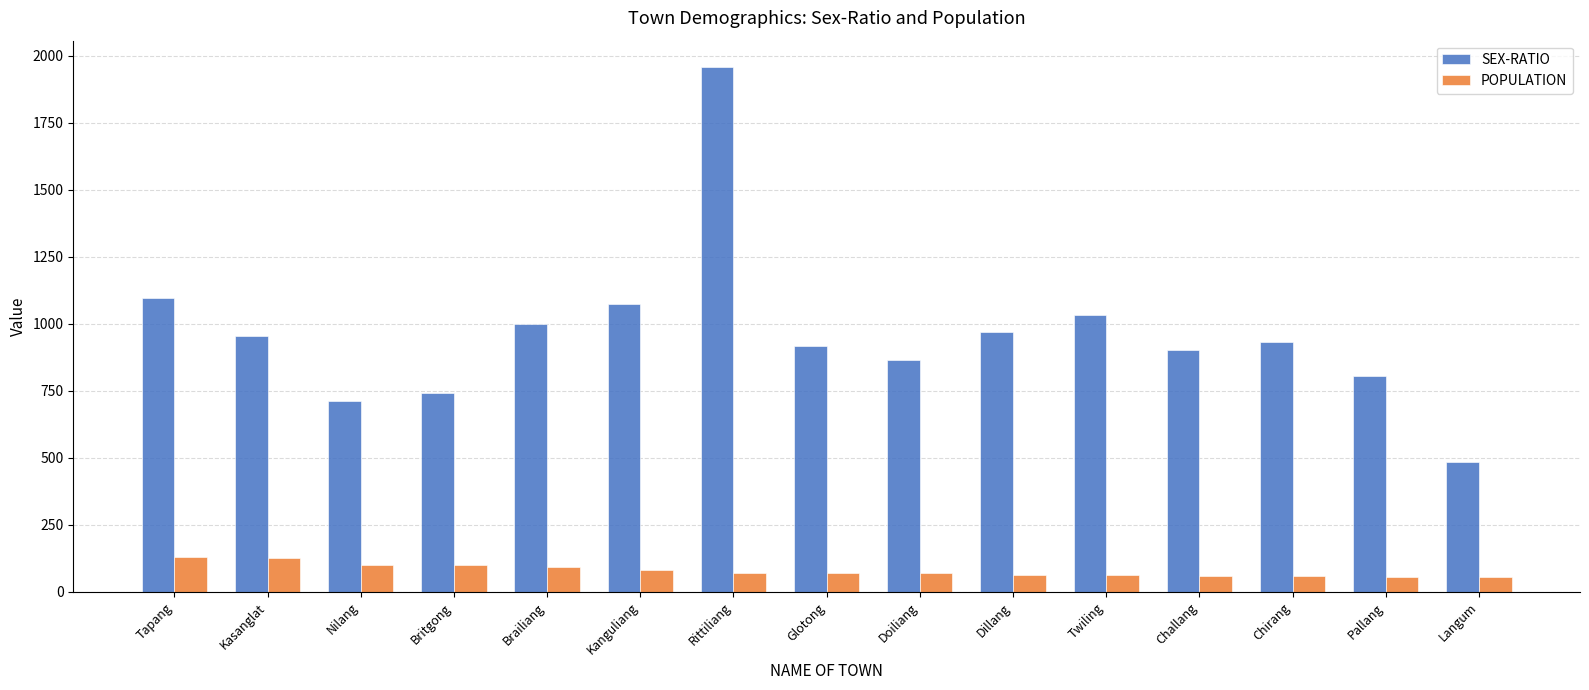

Which series has the largest range (max minus min)?

SEX-RATIO